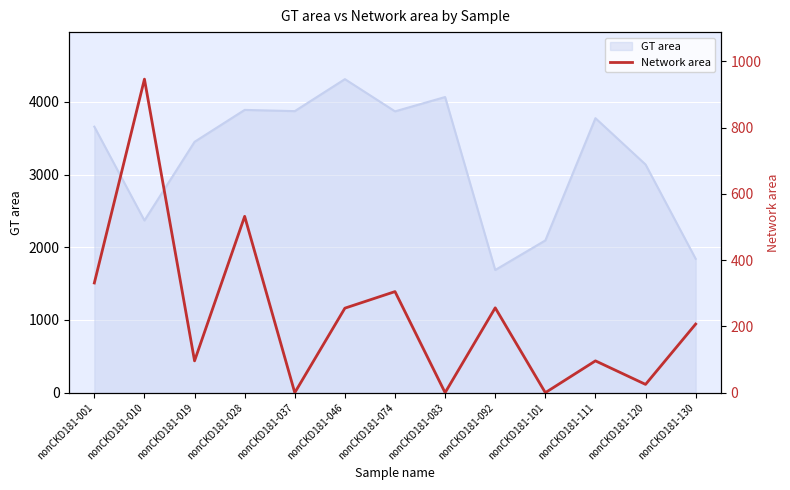

Reading right to left, transcribe all the data shown in this chart.

207	25	96	0	256	0	305	255	0	532	96	946	331